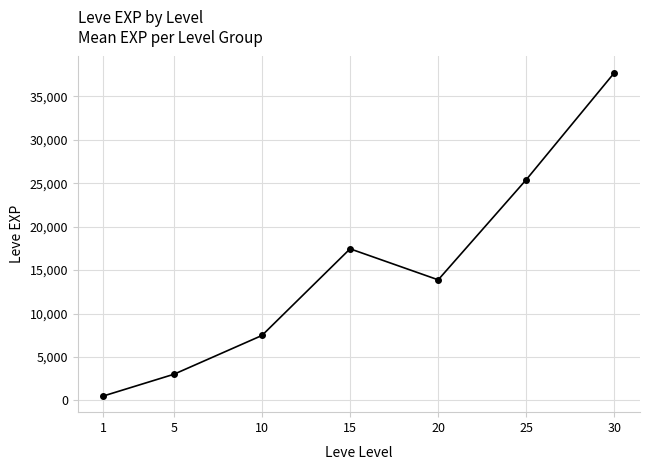

Where does the data first go above 13876?

15